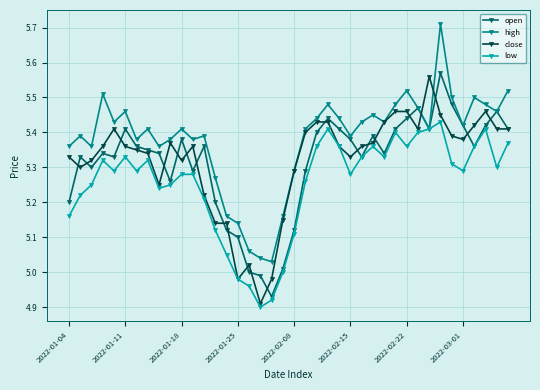

Reading left to right, transcribe all the data shown in this chart.

open: 5.2	5.3	5.3	5.3	5.3	5.4	5.4	5.3	5.3	5.3	5.4	5.3	5.4	5.2	5.1	5.1	5.0	5.0	4.9	5.0	5.1	5.3	5.4	5.4	5.4	5.4	5.3	5.4	5.3	5.4	5.4	5.5	5.4	5.6	5.5	5.4	5.4	5.4	5.5	5.4
high: 5.4	5.4	5.4	5.5	5.4	5.5	5.4	5.4	5.4	5.4	5.4	5.4	5.4	5.3	5.2	5.1	5.1	5.0	5.0	5.2	5.3	5.4	5.4	5.5	5.4	5.4	5.4	5.5	5.4	5.5	5.5	5.5	5.4	5.7	5.5	5.4	5.5	5.5	5.5	5.5
close: 5.3	5.3	5.3	5.4	5.4	5.4	5.3	5.3	5.2	5.4	5.3	5.4	5.2	5.1	5.1	5.0	5.0	4.9	5.0	5.2	5.3	5.4	5.4	5.4	5.4	5.3	5.4	5.4	5.4	5.5	5.5	5.4	5.6	5.5	5.4	5.4	5.4	5.5	5.4	5.4
low: 5.2	5.2	5.2	5.3	5.3	5.3	5.3	5.3	5.2	5.2	5.3	5.3	5.2	5.1	5.0	5.0	5.0	4.9	4.9	5.0	5.1	5.3	5.4	5.4	5.4	5.3	5.3	5.4	5.3	5.4	5.4	5.4	5.4	5.4	5.3	5.3	5.4	5.4	5.3	5.4